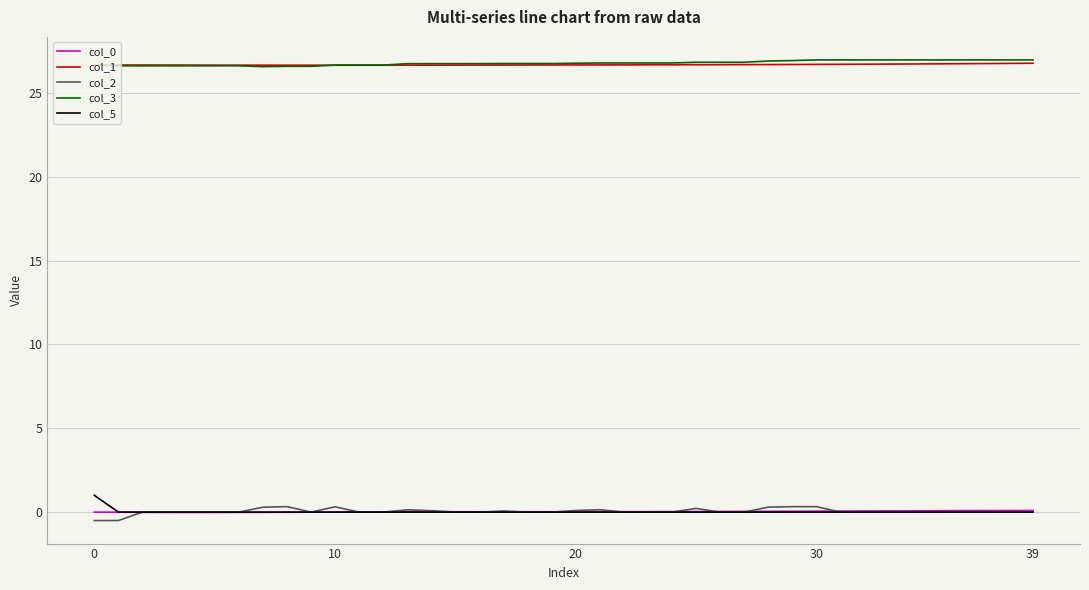

True or false: col_5 and col_1 cross at least once.

False